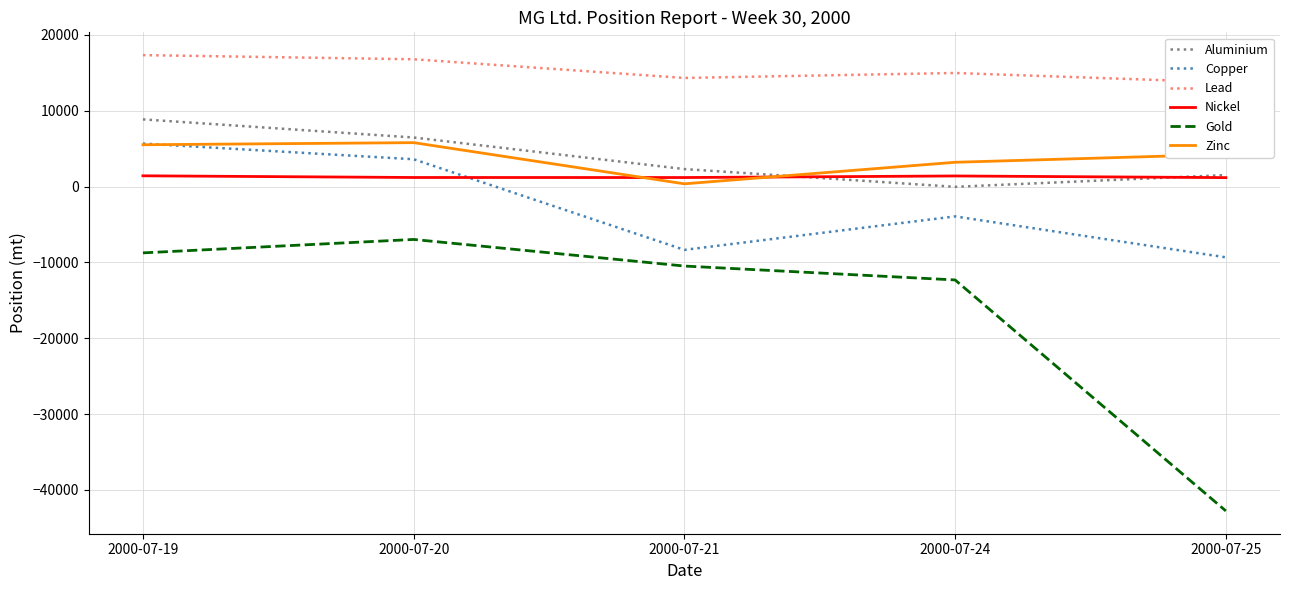

True or false: Gold and Copper cross at least once.

False